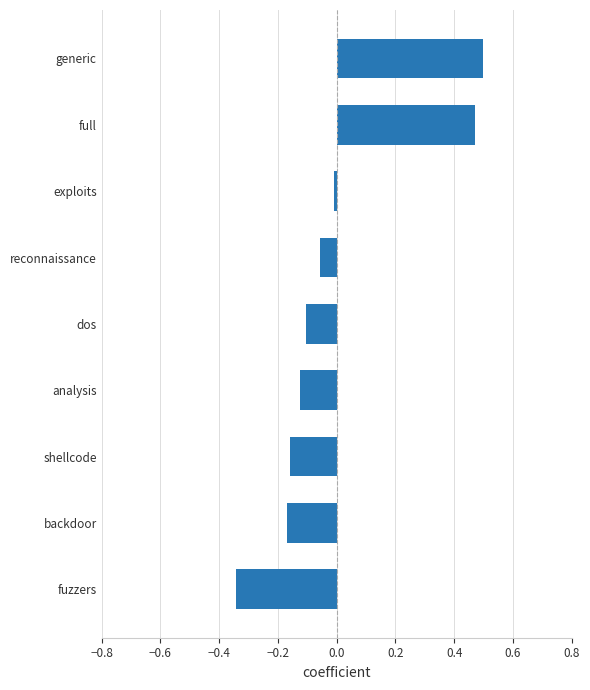

Are the bars grouped side by side (vs. stacked)?

No